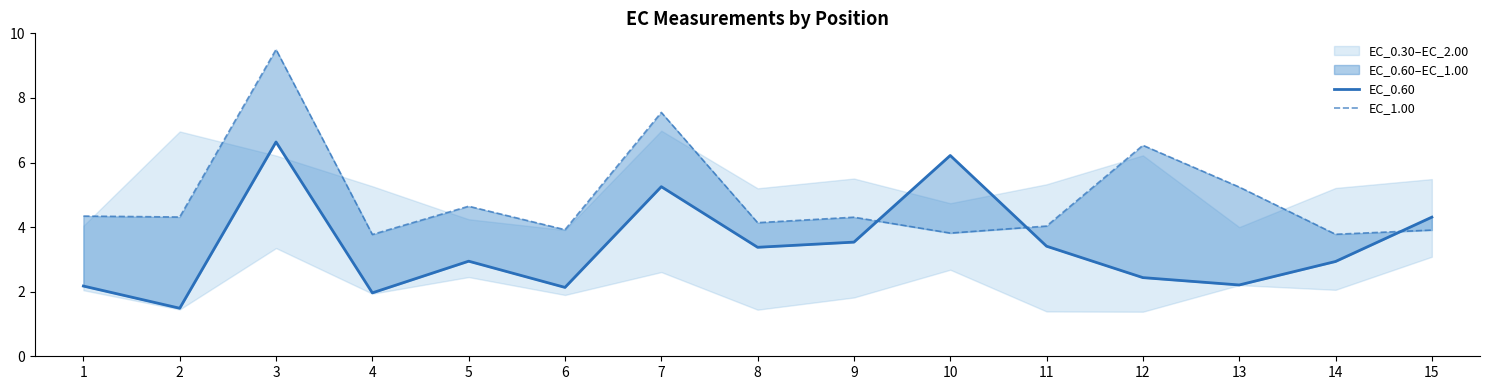

Reading right to left, transcribe all the data shown in this chart.

EC_0.60: 15=4.3	14=2.9	13=2.2	12=2.4	11=3.4	10=6.2	9=3.5	8=3.4	7=5.3	6=2.1	5=2.9	4=2.0	3=6.6	2=1.5	1=2.2
EC_1.00: 15=3.9	14=3.8	13=5.2	12=6.5	11=4.0	10=3.8	9=4.3	8=4.1	7=7.6	6=3.9	5=4.6	4=3.8	3=9.5	2=4.3	1=4.3